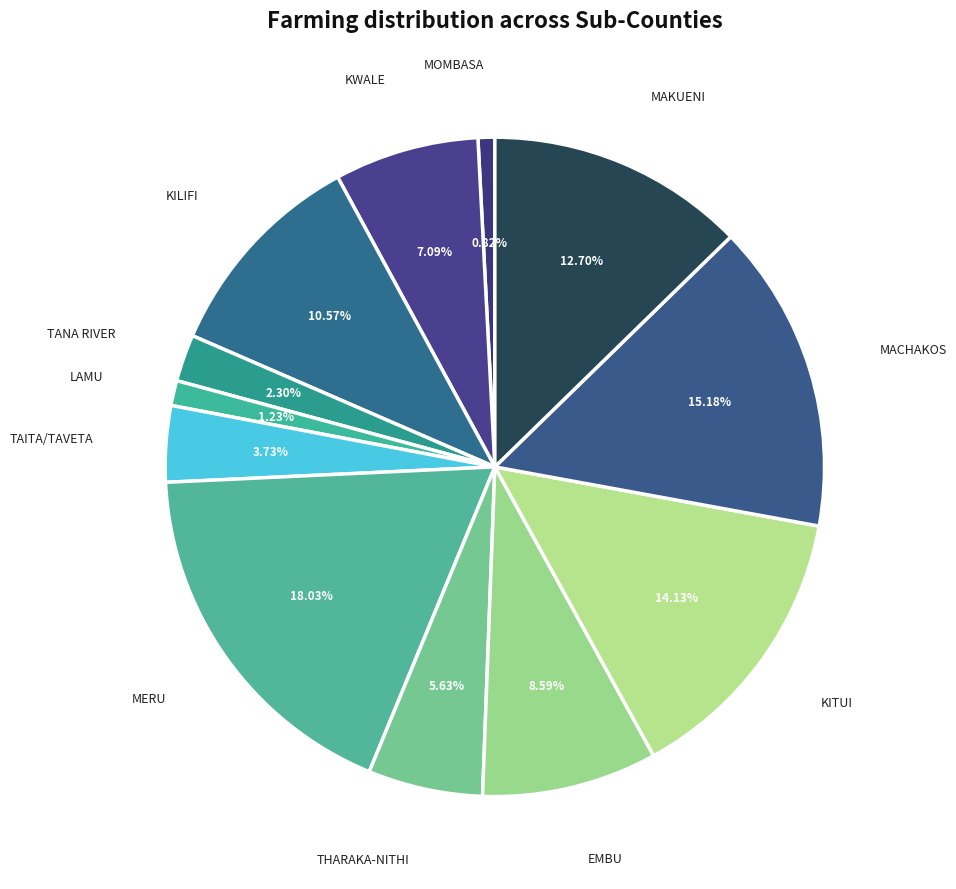

Which category has the biggest portion of the pie?

MERU